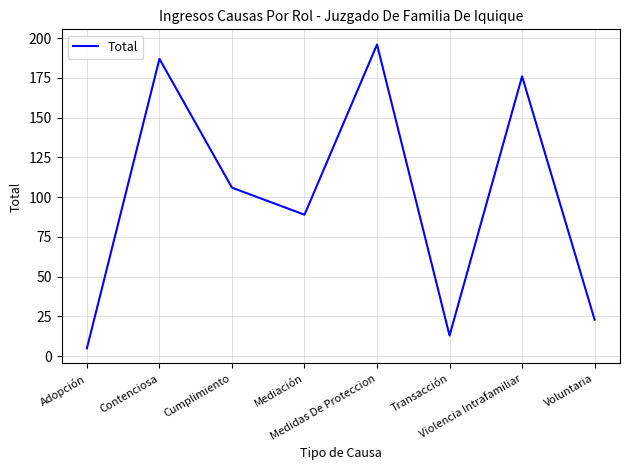

What is the difference between the maximum and second lowest values?

183